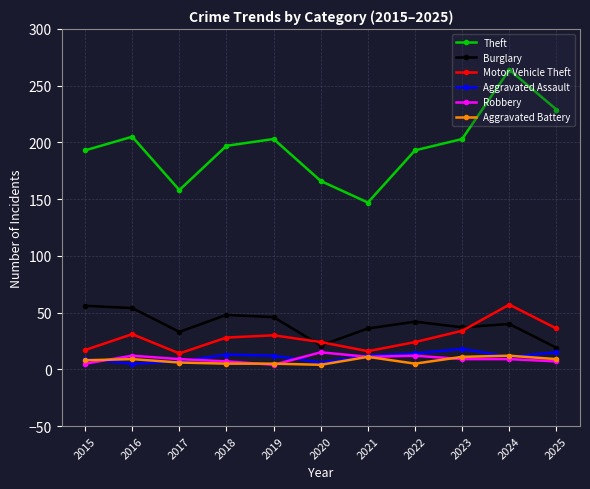

Between 2017 and 2025, which series saw the biggest shift?

Theft